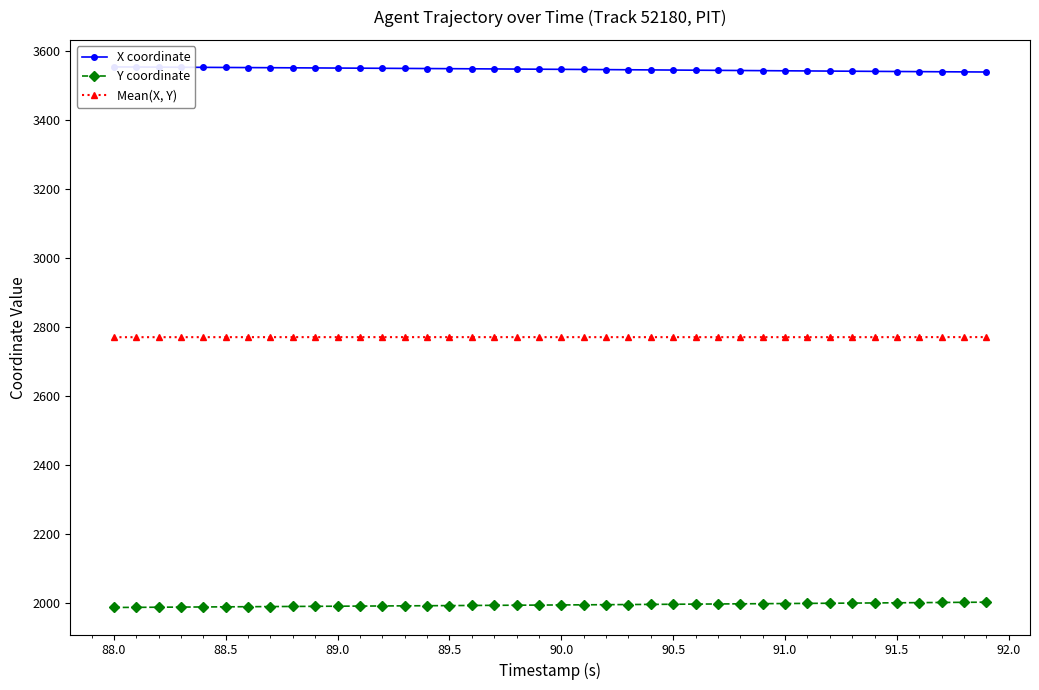

What is the minimum value shown in the chart?

1988.2